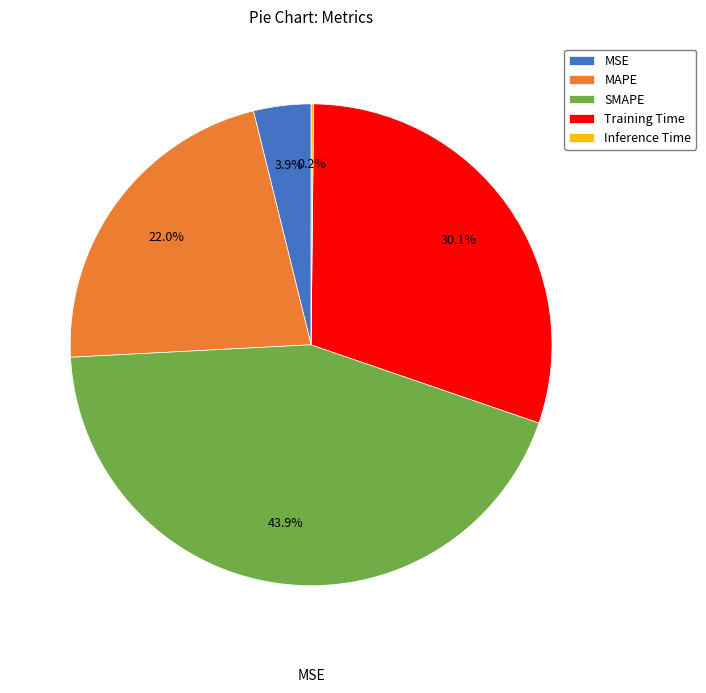

Is there a majority slice in this chart?

No